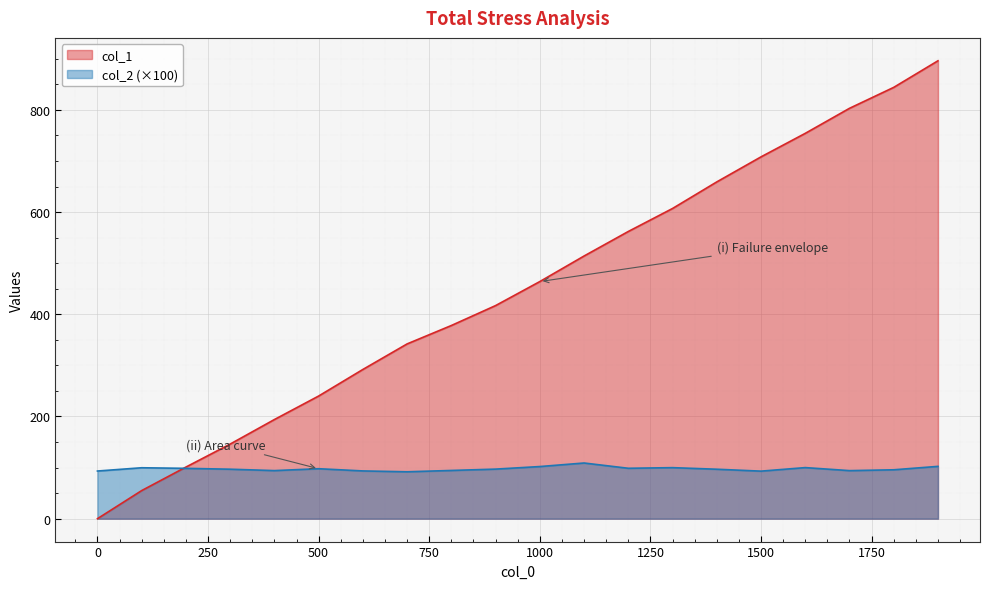

What is the spread (max minus min) of values at 1300?

507.1